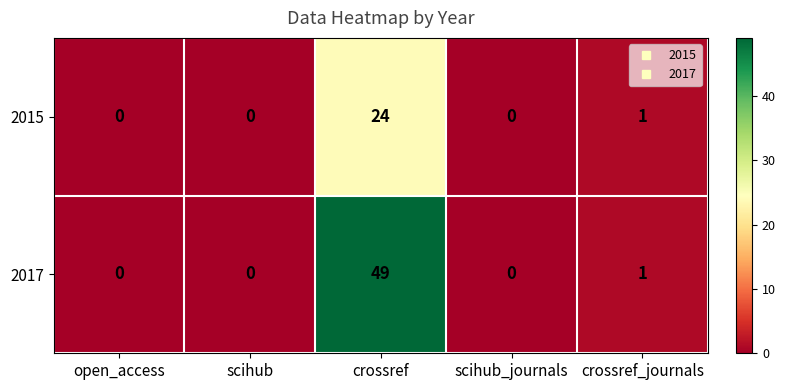

At which category is the sum across all series the highest?

crossref